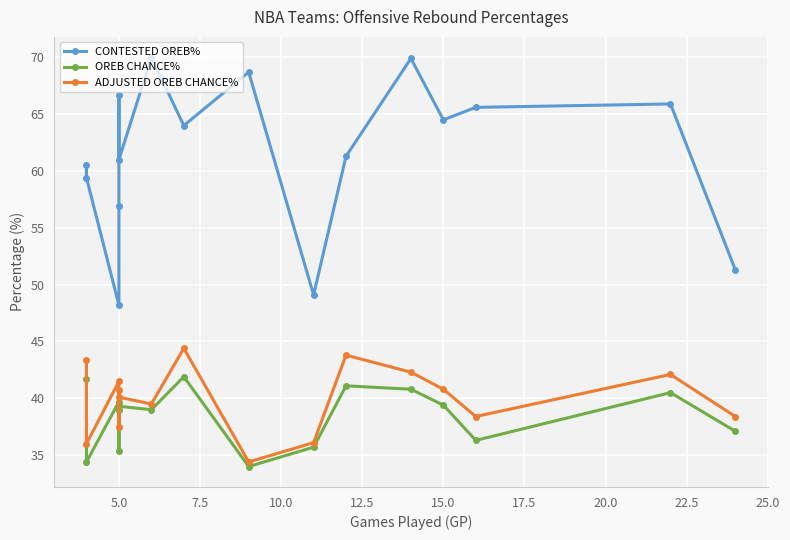

Is the value of OREB CHANCE% at 15 greater than the value of CONTESTED OREB% at 12.5?

No